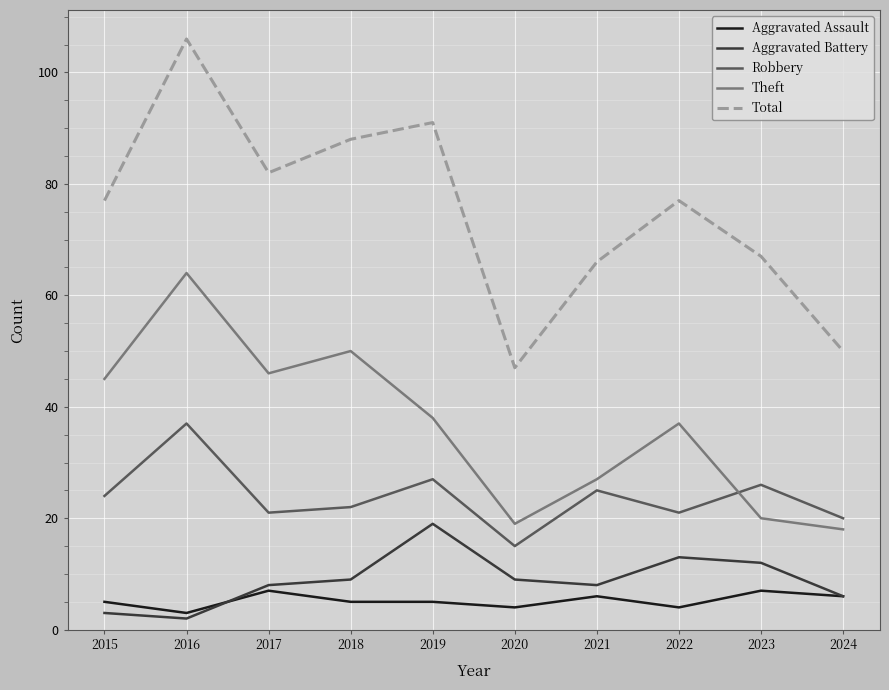

At which category does the chart reach its peak across all series?

2016